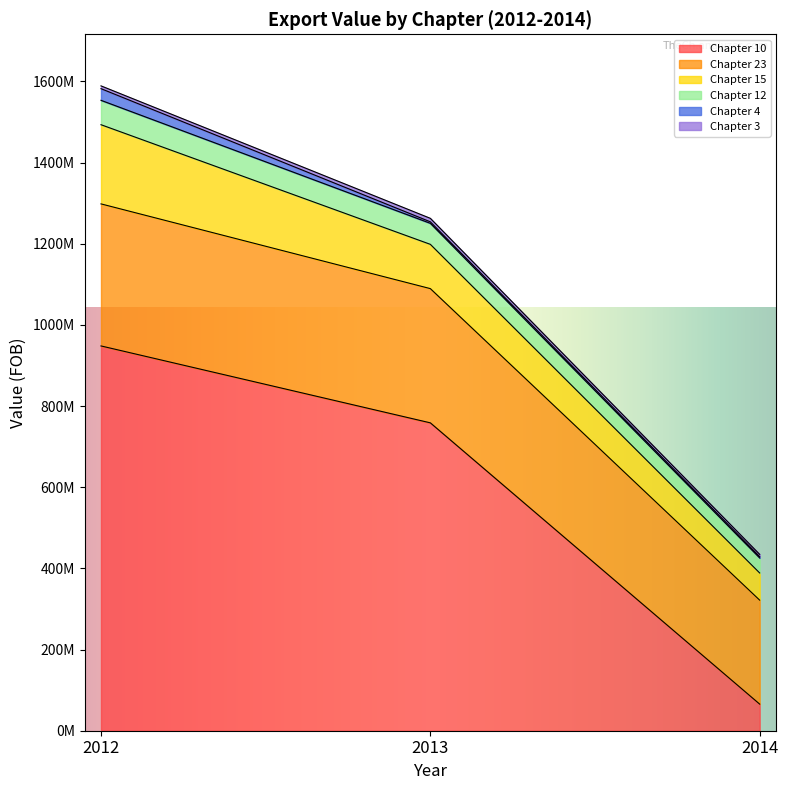

At which category is the sum across all series the highest?

2012